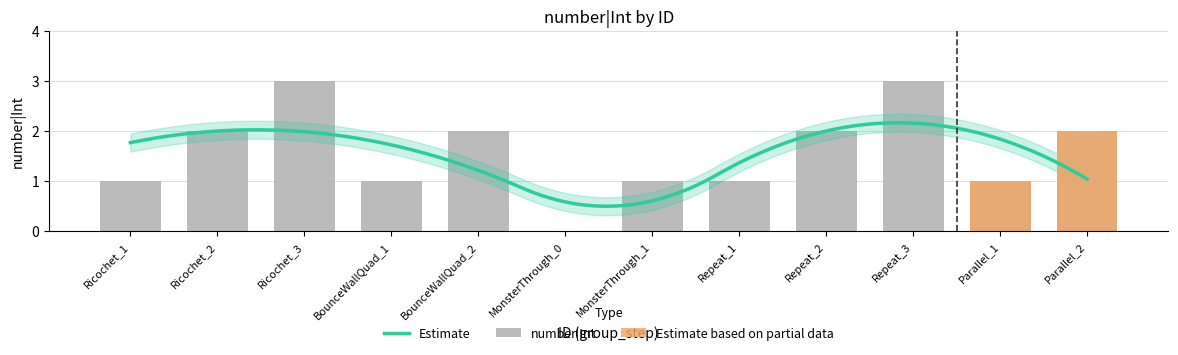

Does the chart contain any negative values?

No